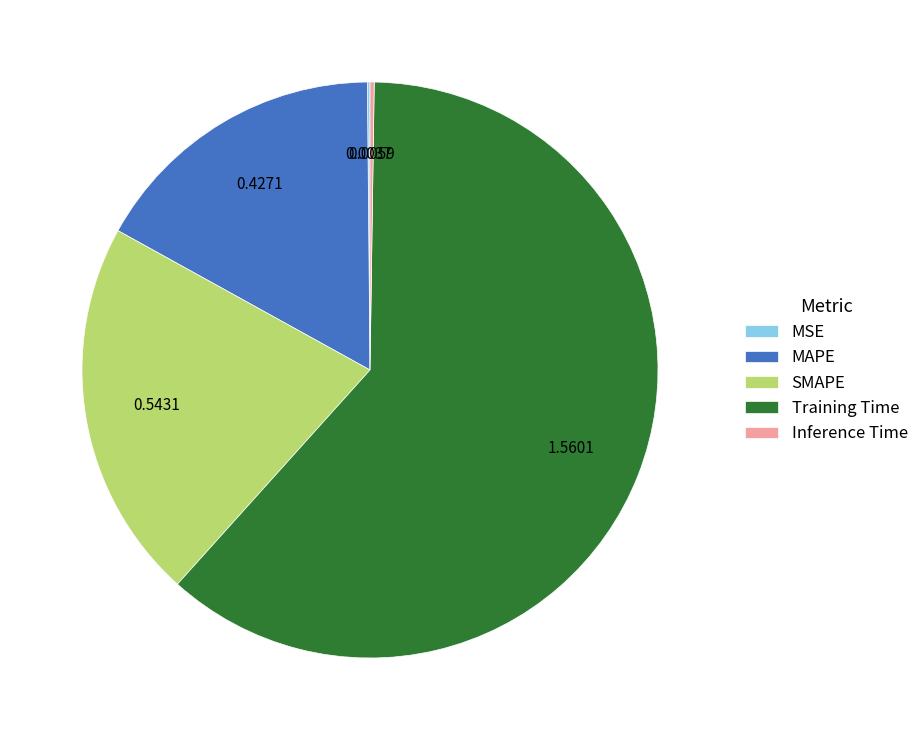

Does Training Time account for over 50% of the chart?

Yes